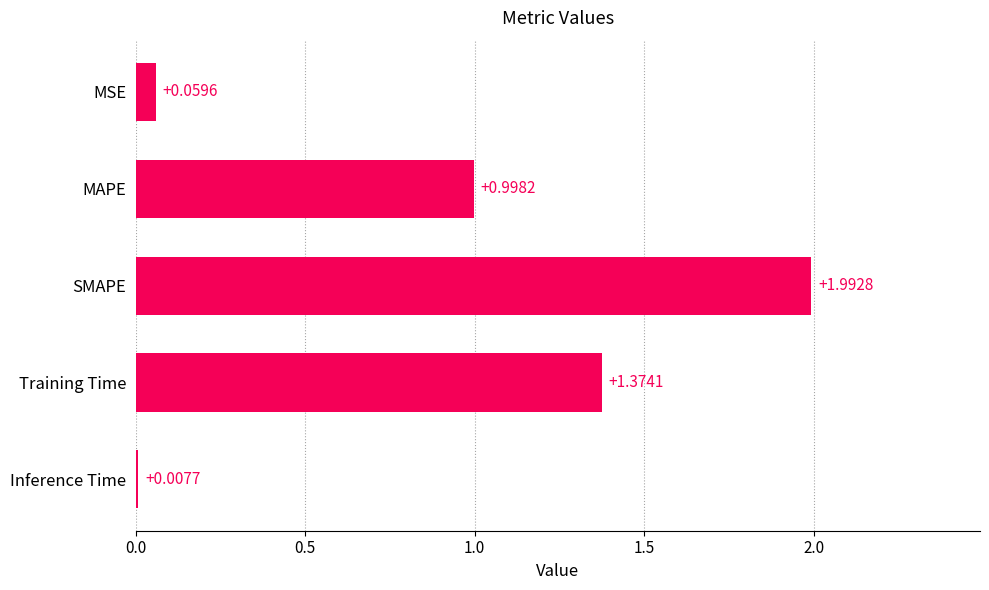

List the labels in order of value, smallest first.

Inference Time, MSE, MAPE, Training Time, SMAPE